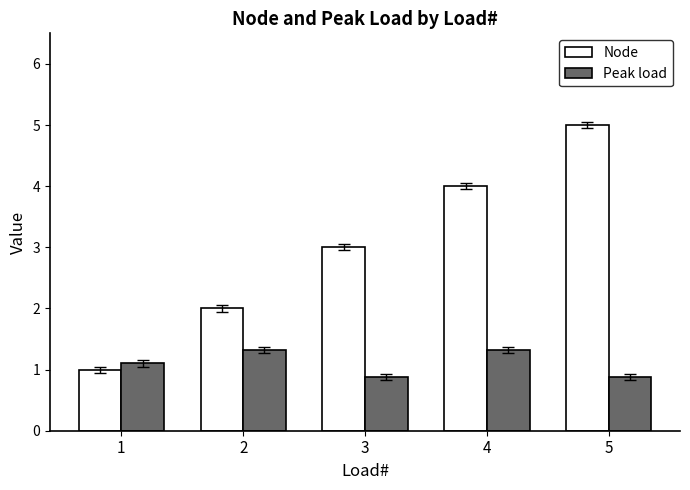

Rank the series by their maximum value, from highest to lowest.

Node, Peak load